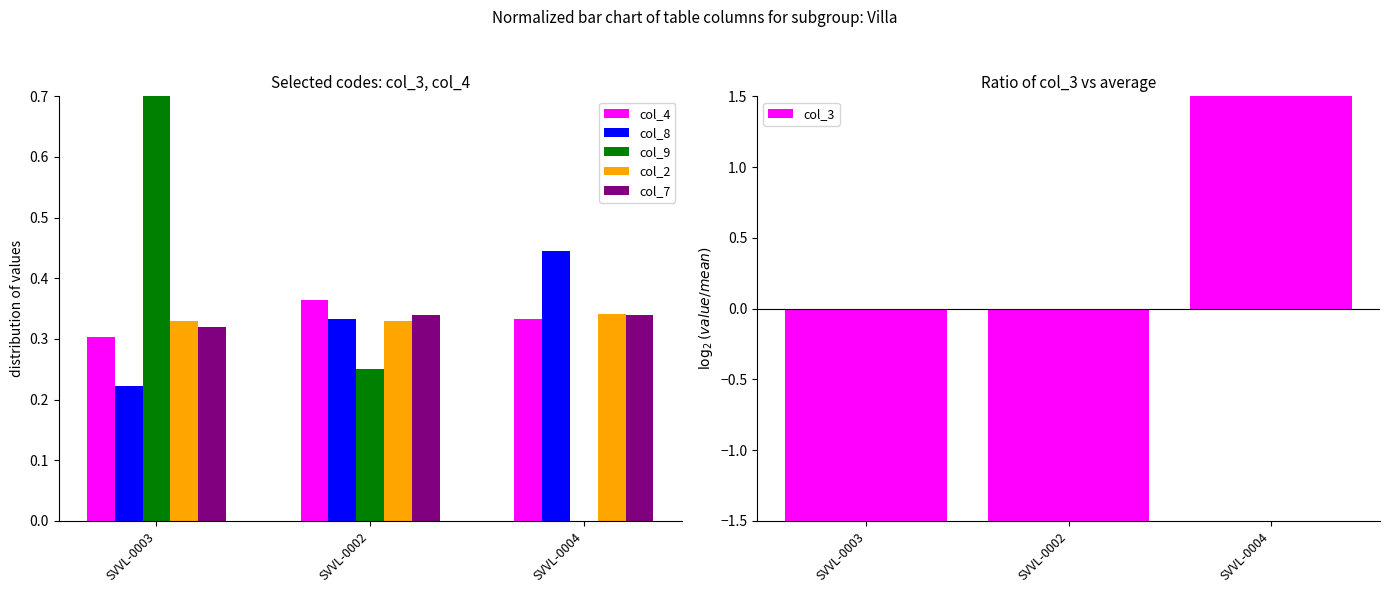

Which category has the lowest value across all series?

SVVL-0003